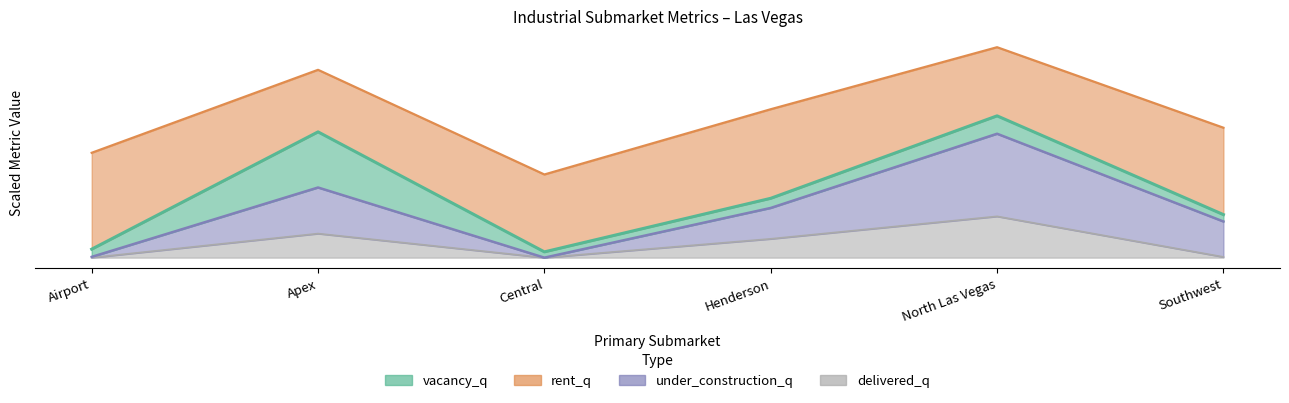

At which category does delivered_q reach its first local valley?

Central